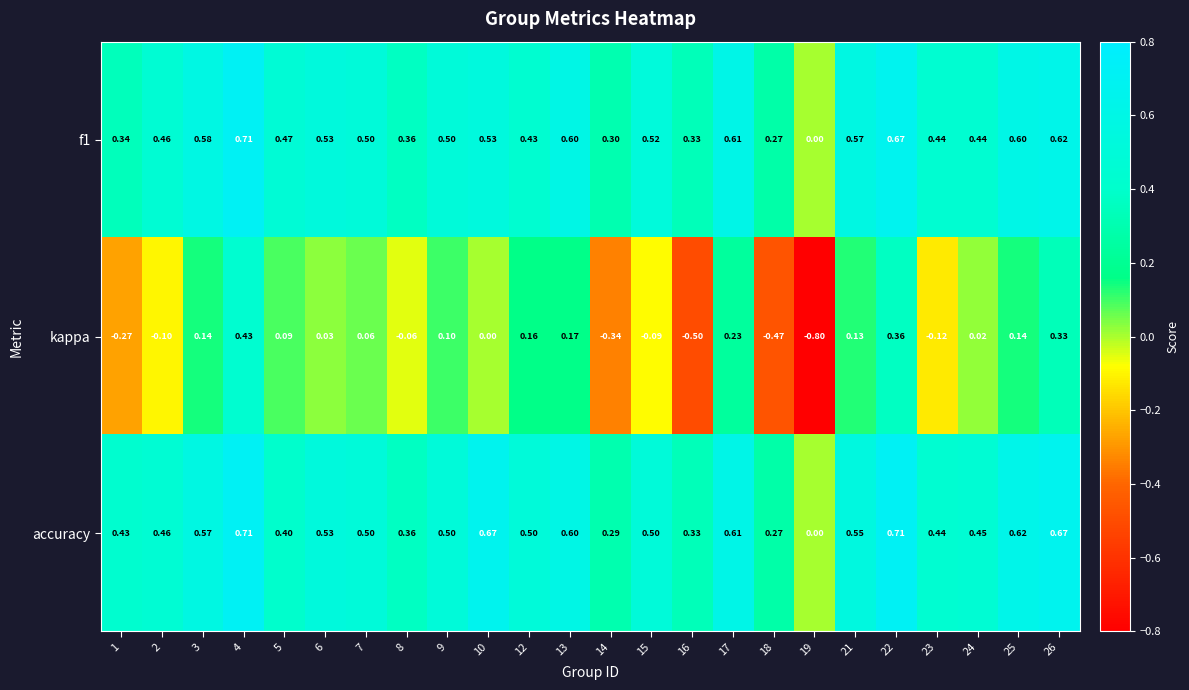

Count the number of categories in the chart.

24